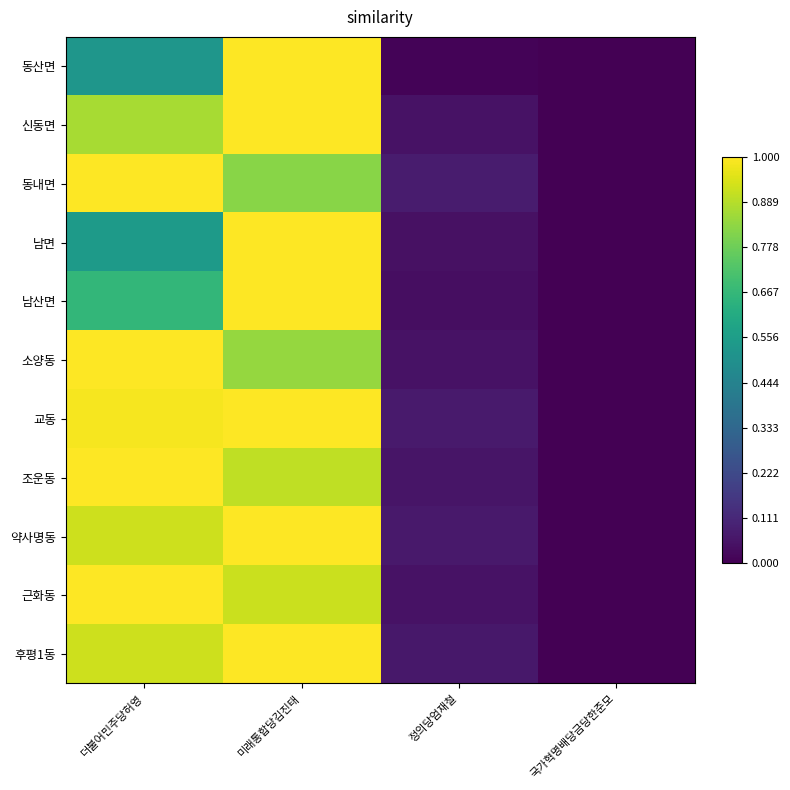

Count the number of data series in this chart.

11